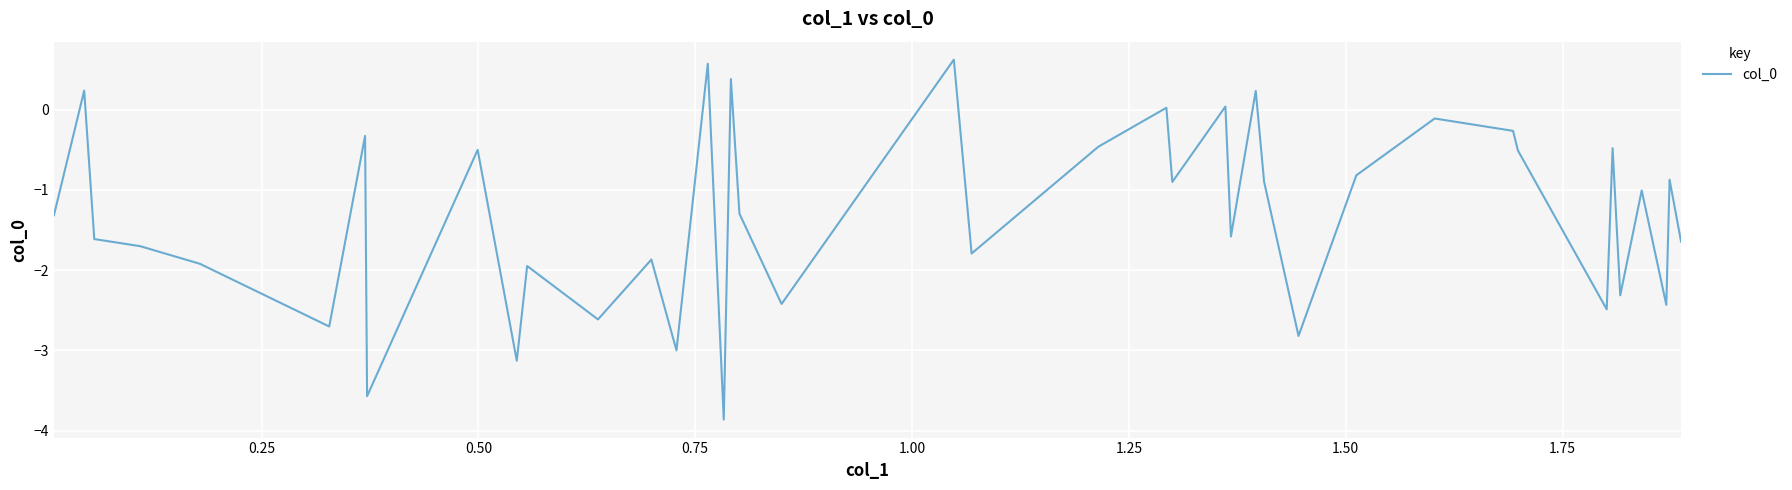

What is the minimum value shown in the chart?

-3.9